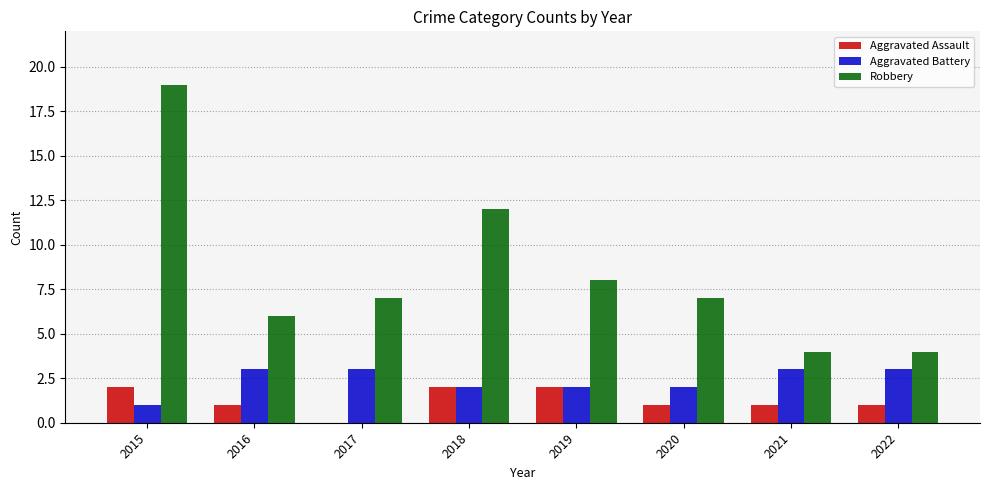

Is it true that Robbery equals 34 at 2015?

False